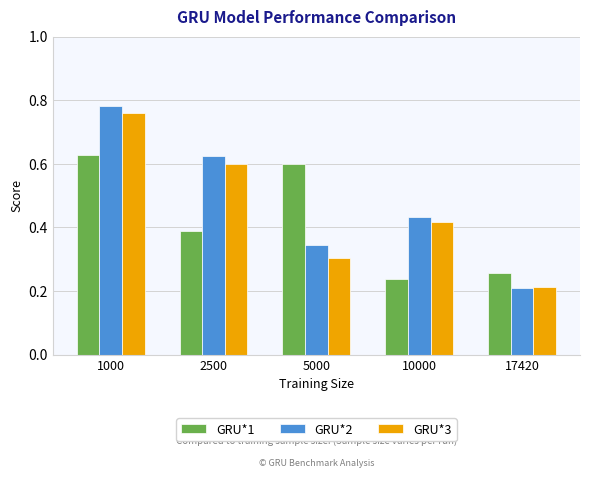

What is the total value across all series at 2500?

1.6